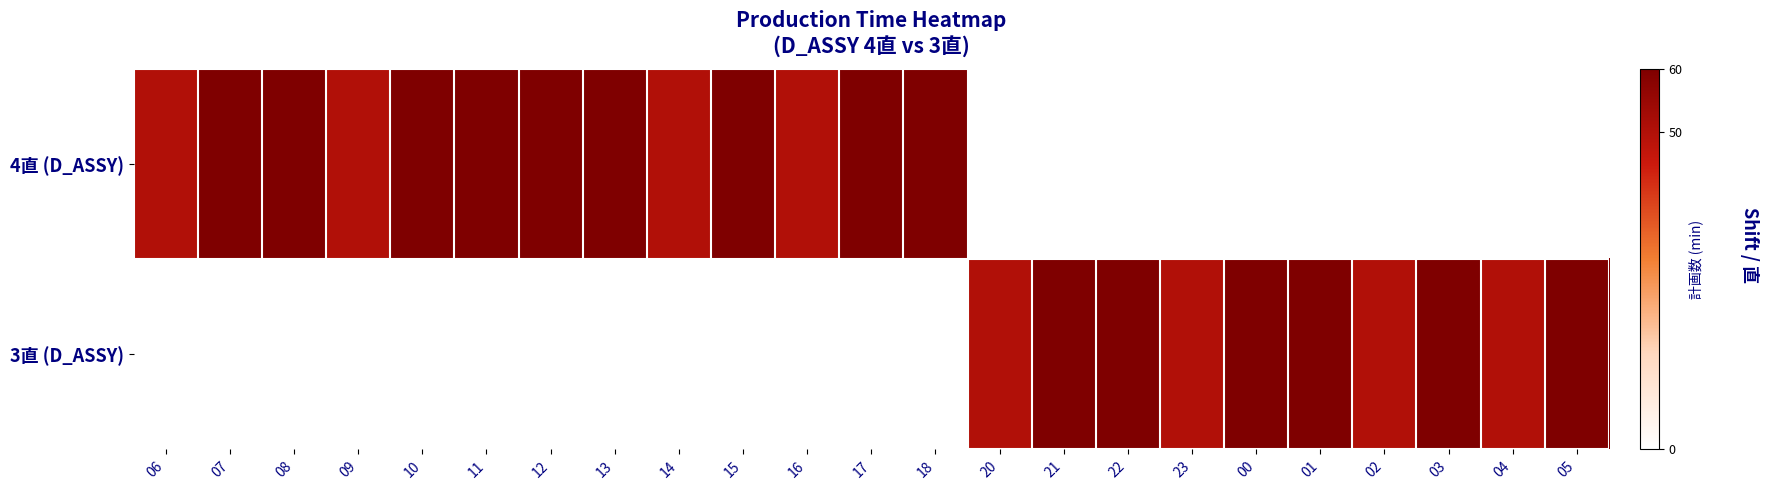

Reading left to right, list all the values displayed in this chart.

4直 (D_ASSY): 06=50	07=60	08=60	09=50	10=60	11=60	12=60	13=60	14=50	15=60	16=50	17=60	18=60	20=0	21=0	22=0	23=0	00=0	01=0	02=0	03=0	04=0	05=0
3直 (D_ASSY): 06=0	07=0	08=0	09=0	10=0	11=0	12=0	13=0	14=0	15=0	16=0	17=0	18=0	20=50	21=60	22=60	23=50	00=60	01=60	02=50	03=60	04=50	05=60